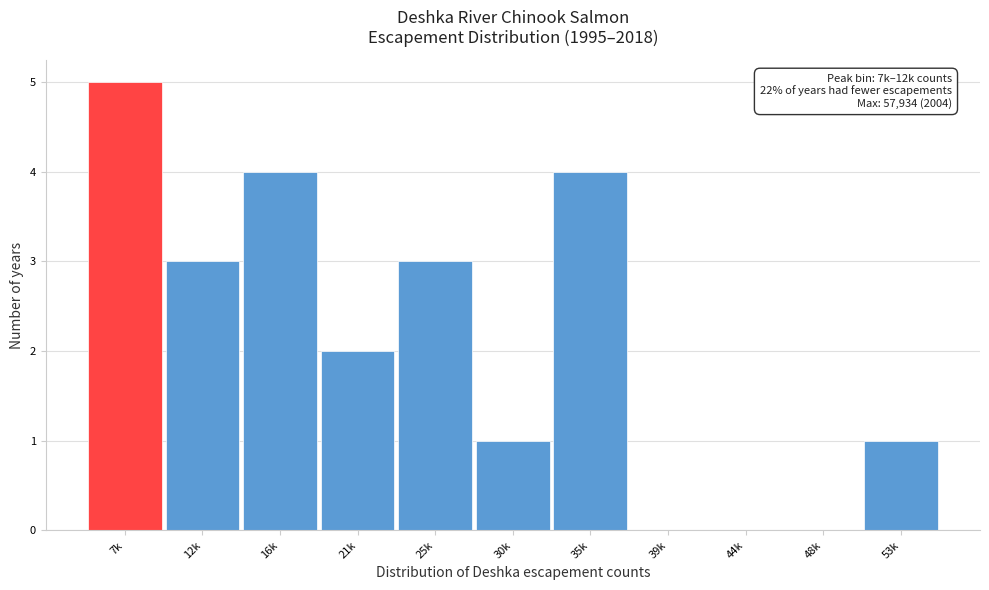

Reading right to left, what are all the values shown in this chart?

53k=1	48k=0	44k=0	39k=0	35k=4	30k=1	25k=3	21k=2	16k=4	12k=3	7k=5